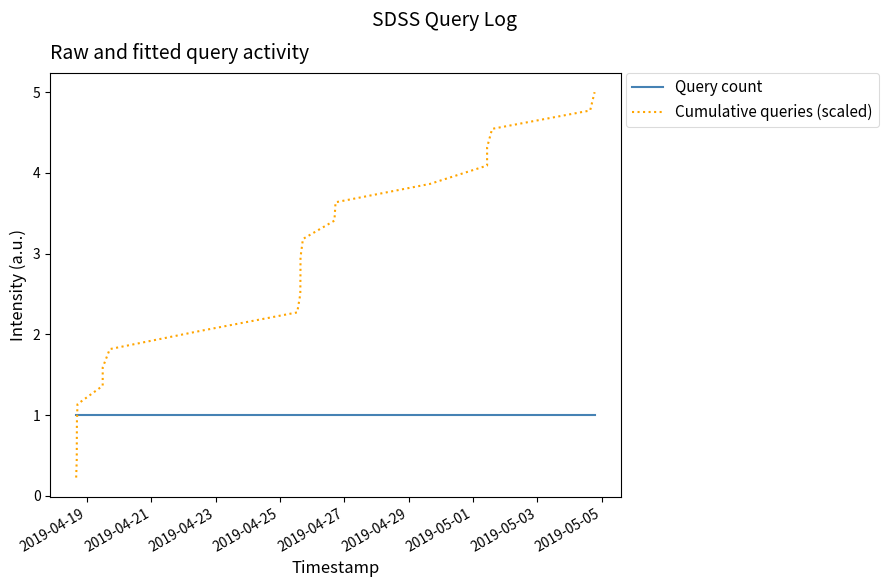

Reading left to right, list all the values displayed in this chart.

Query count: 1.0	1.0	1.0	1.0	1.0	1.0	1.0	1.0	1.0	1.0	1.0	1.0	1.0	1.0	1.0	1.0	1.0	1.0	1.0	1.0	1.0	1.0
Cumulative queries (scaled): 0.2	0.5	0.7	0.9	1.1	1.4	1.6	1.8	2.0	2.3	2.5	2.7	3.0	3.2	3.4	3.6	3.9	4.1	4.3	4.5	4.8	5.0